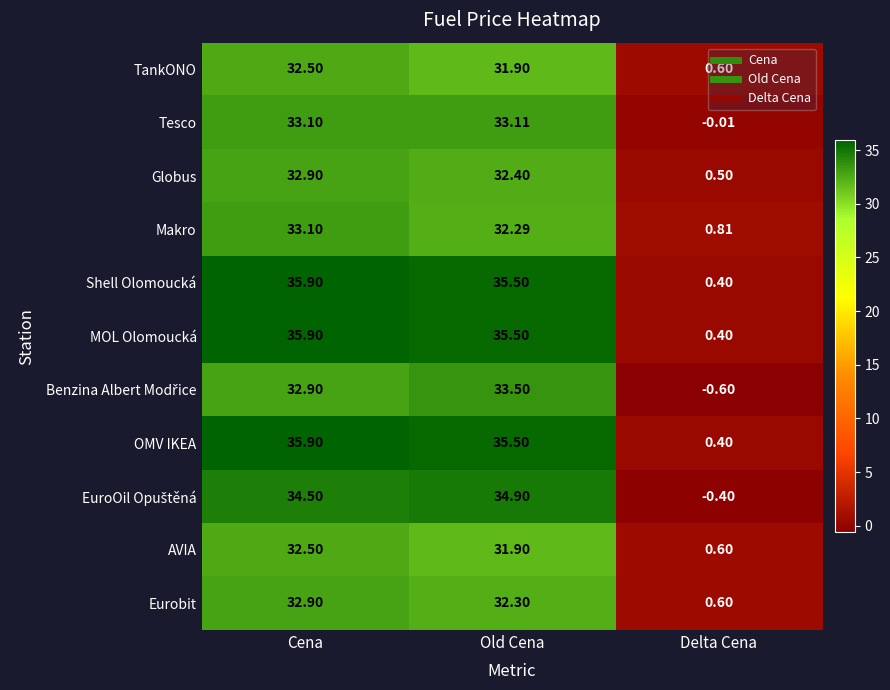

What is the minimum value shown in the chart?

-0.6